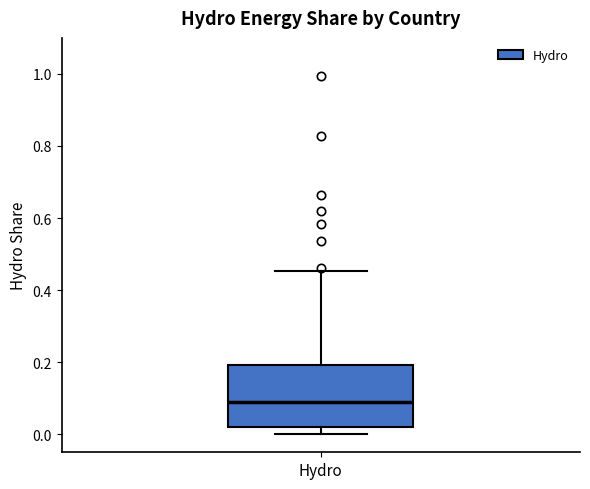

Where does the upper whisker of the box for Hydro end on the y-axis? The values are not printed on the chart, so give them approximately, as read against the axis.

0.46